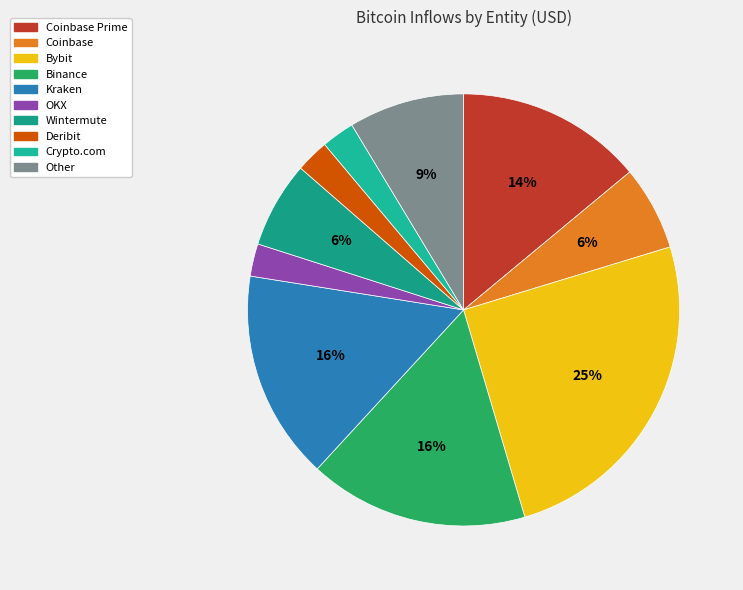

True or false: Other accounts for 4% of the total.

False